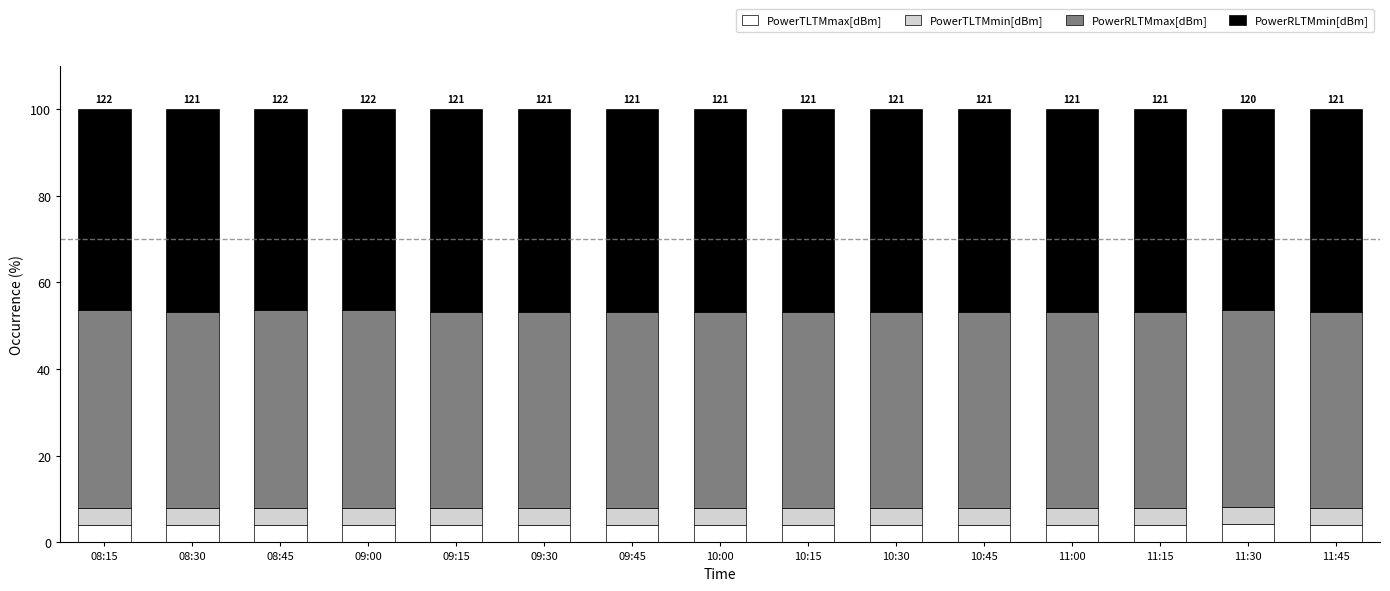

True or false: PowerTLTMmax[dBm] has a value of 4.1 at 09:15.

True